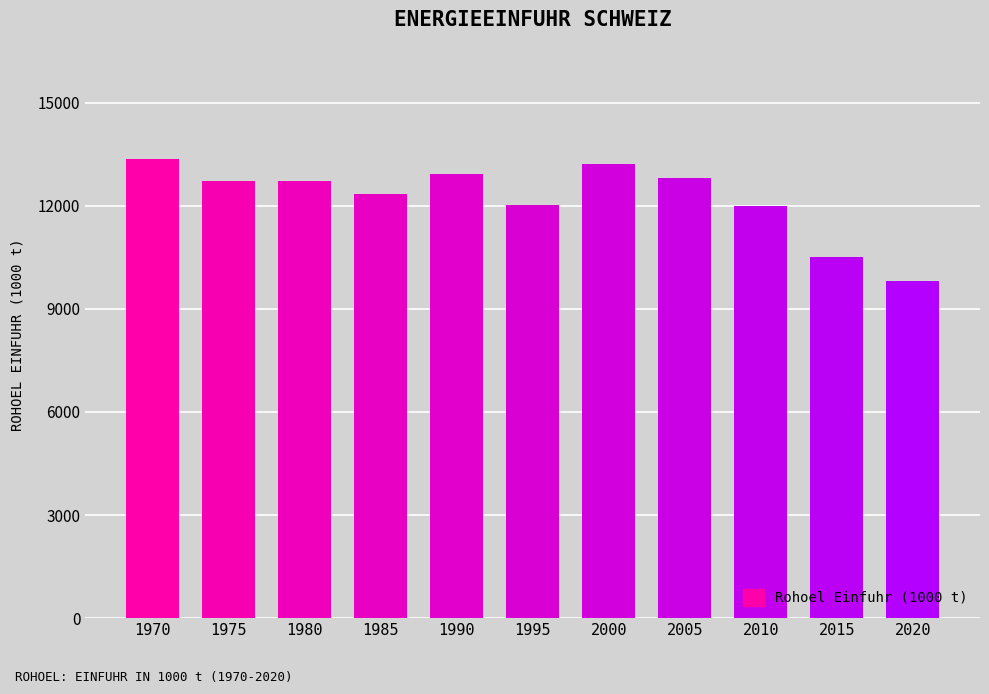

The value at 2015 is 18591. True or false?

False